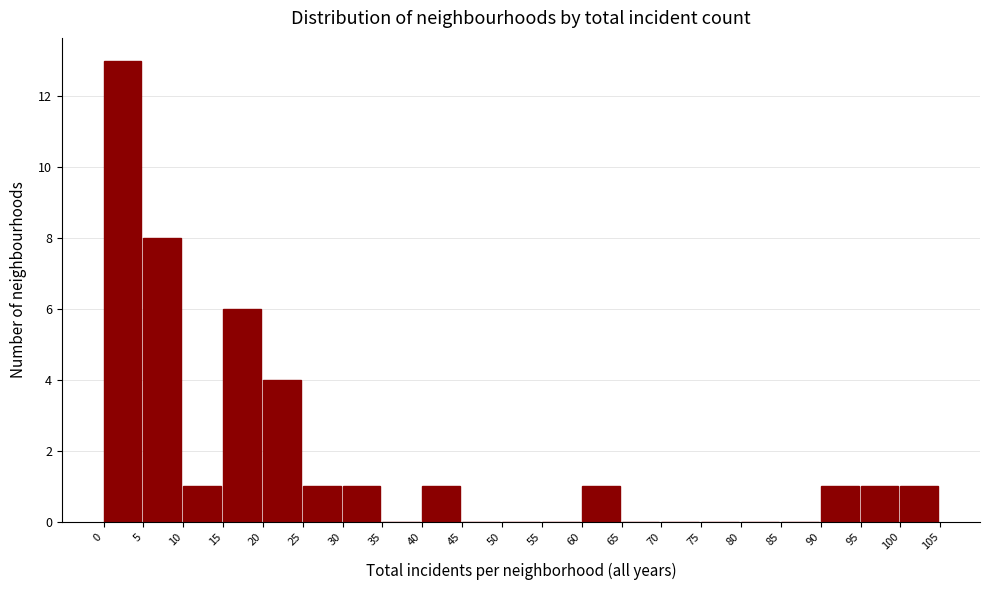

Over which range of the x-axis is the bar tallest?

0 to 5